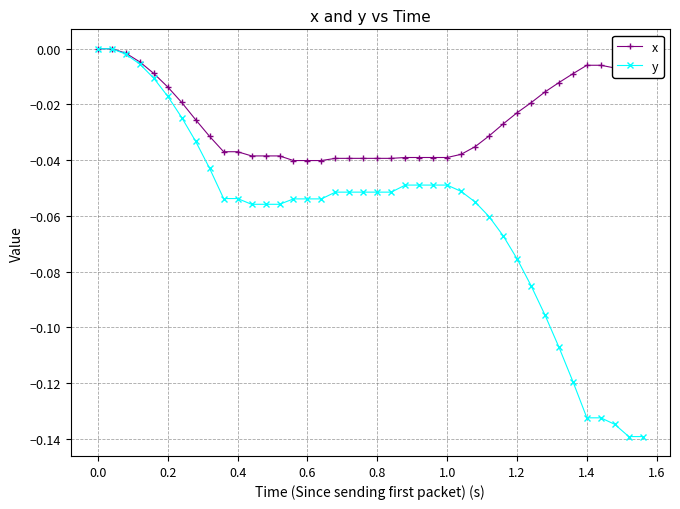

List the series in order of their overall mean, lowest first.

y, x